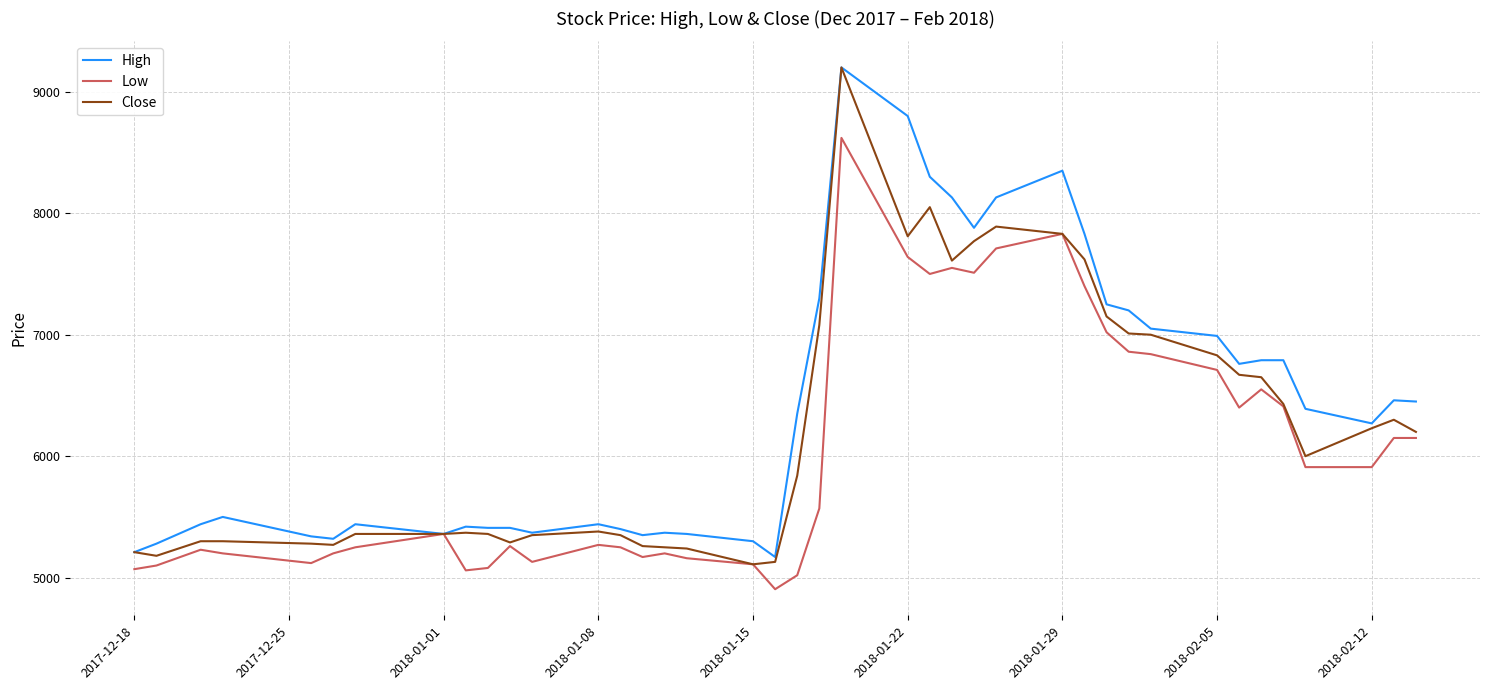

What is the difference between the second highest and minimum values in the Low series?

2925